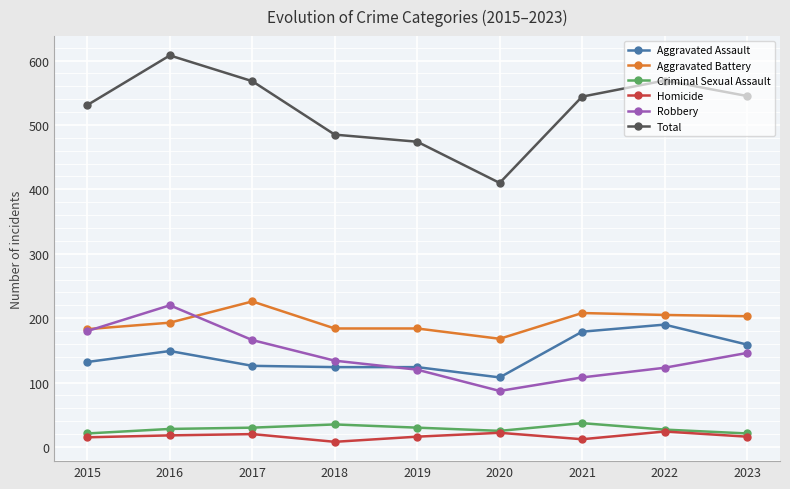

What is the average value of the Criminal Sexual Assault series?

28